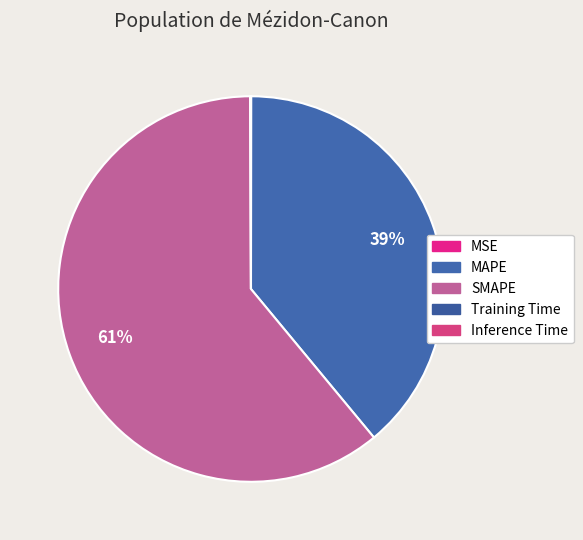

How much of the chart is everything except MAPE?

61.0%